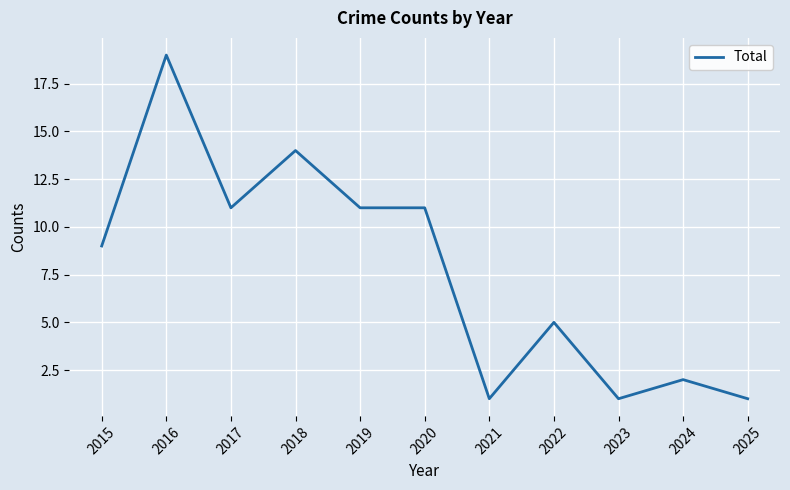

The value at 2017 is 3. True or false?

False